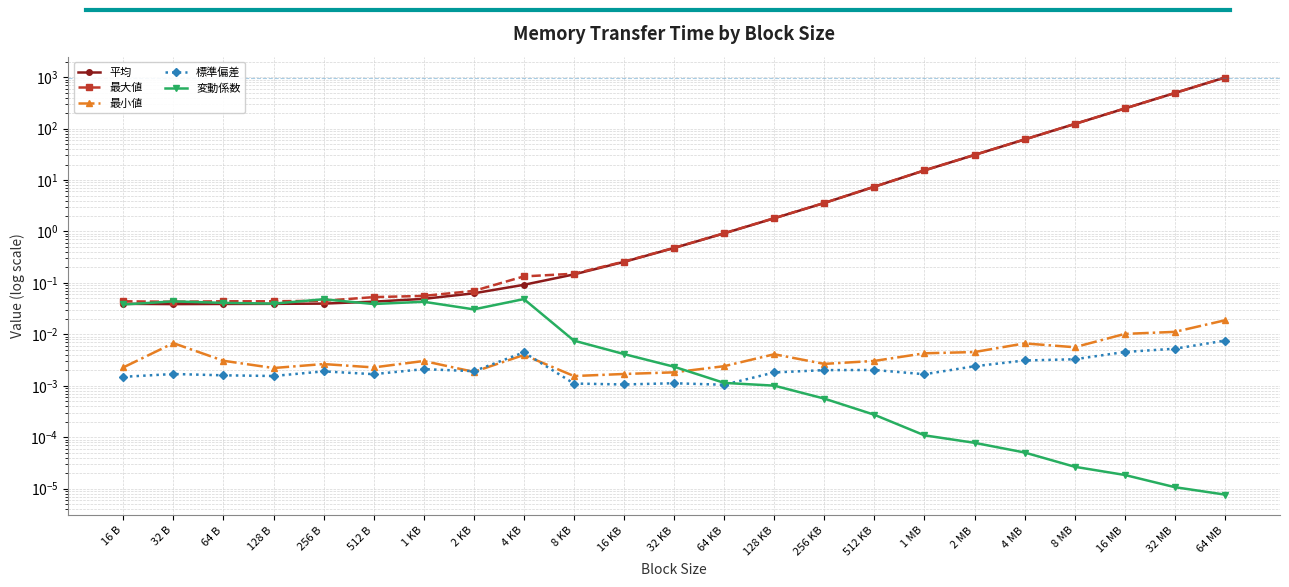

The 最大値 series shows 39.5 at 8 MB. True or false?

False